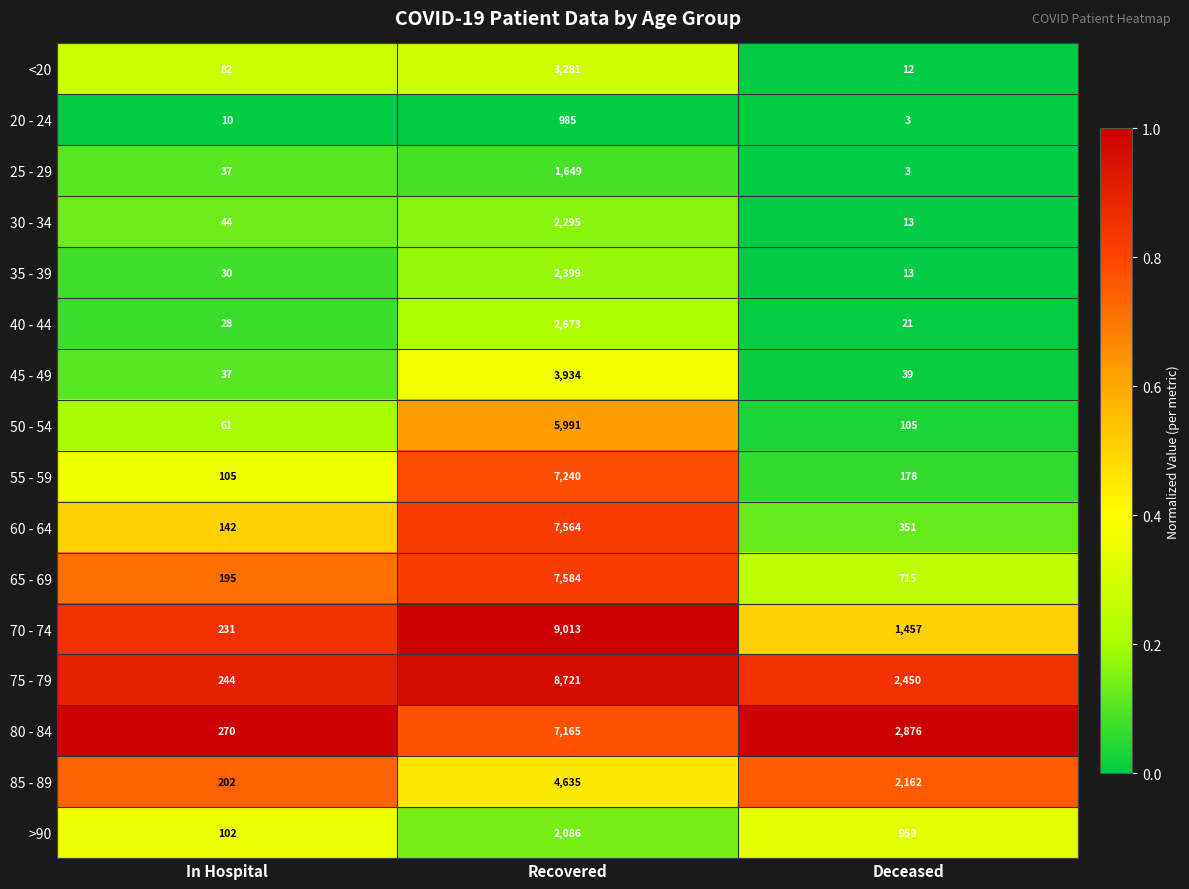

List the labels in order of 60 - 64 value, largest first.

Recovered, Deceased, In Hospital